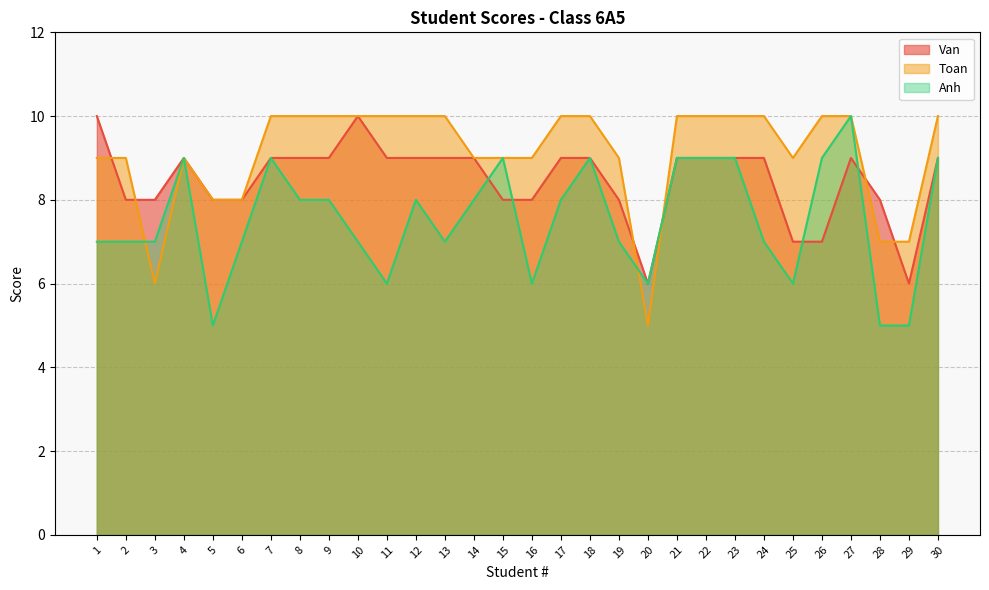

Between 4 and 29, which is larger?

4